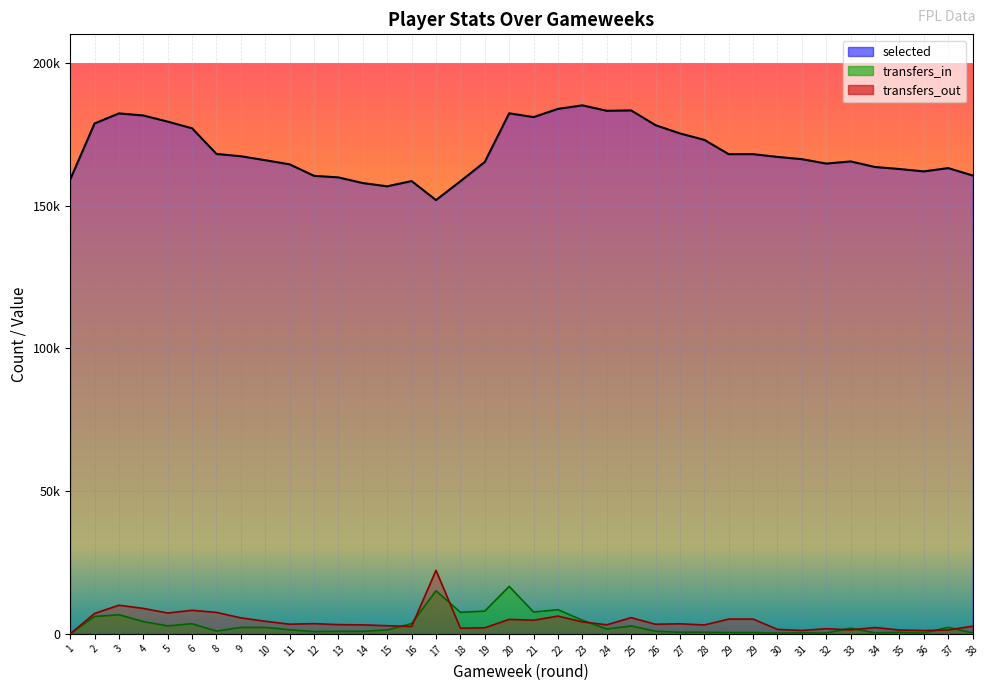

At which label does selected reach its minimum?

17